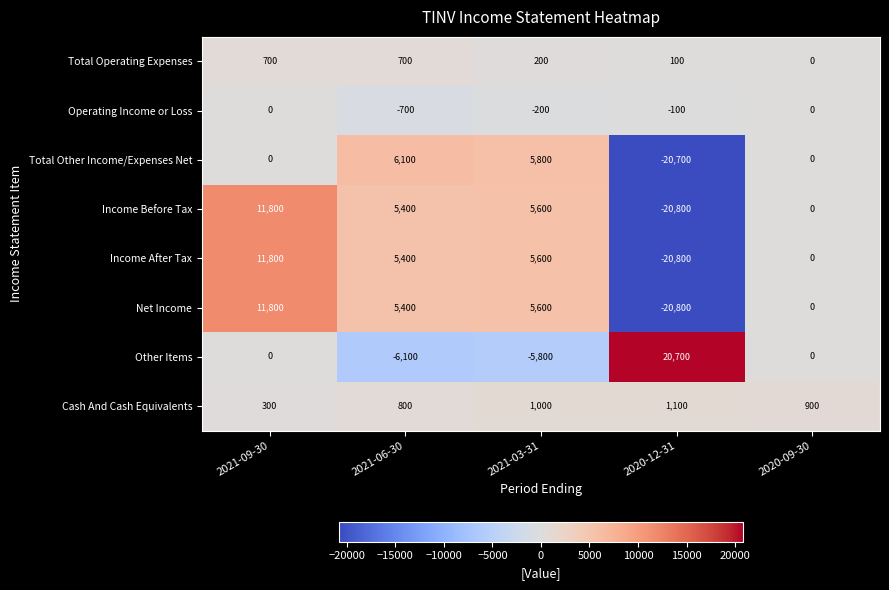

At which category is the sum across all series the highest?

2021-09-30